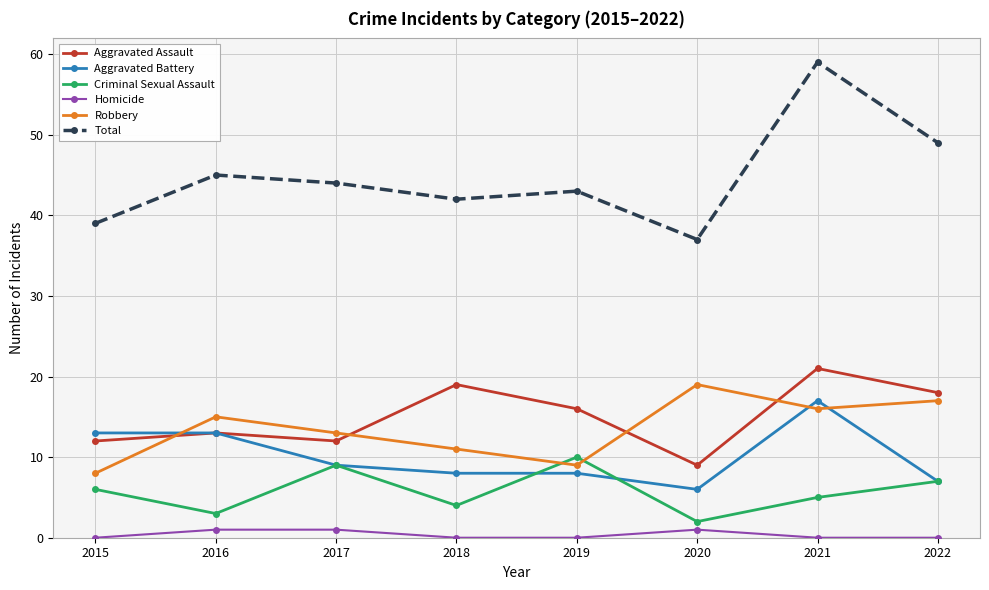

Which series has the widest spread of values?

Total